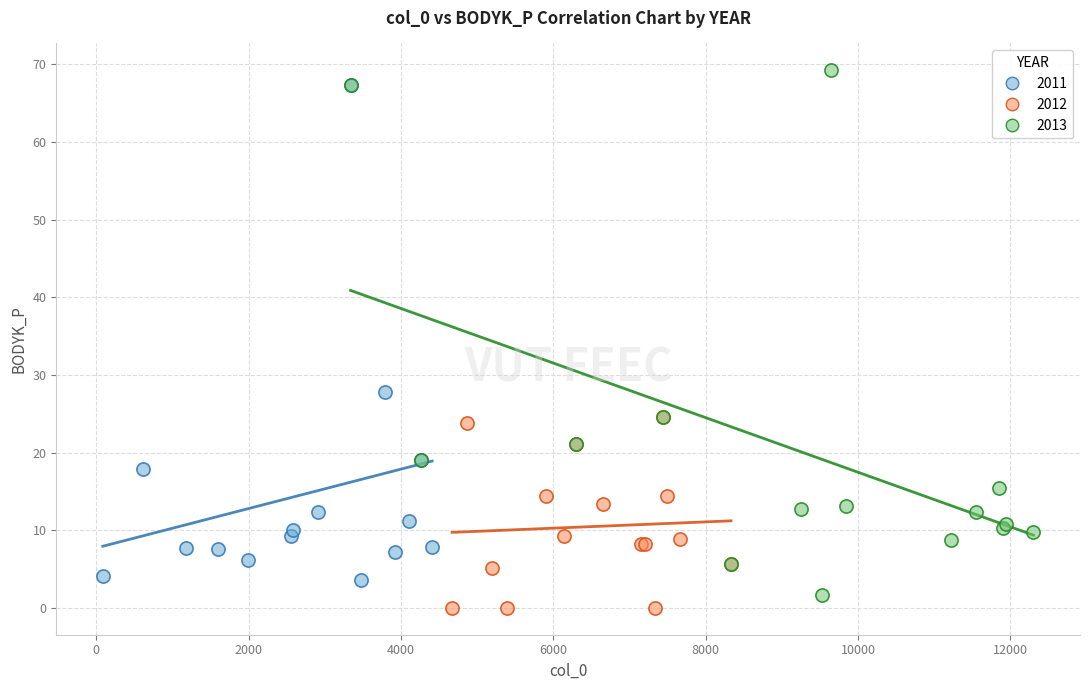

Which series reaches the minimum Y coordinate?

2012